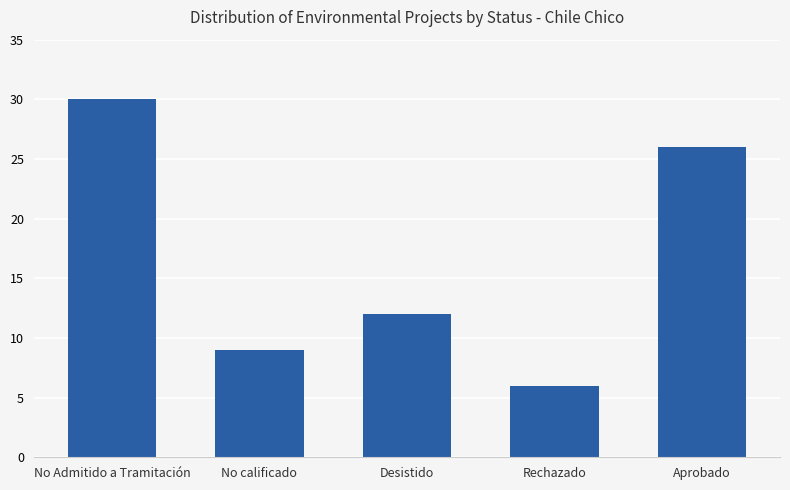

What is the difference between the values at No calificado and Desistido?

3